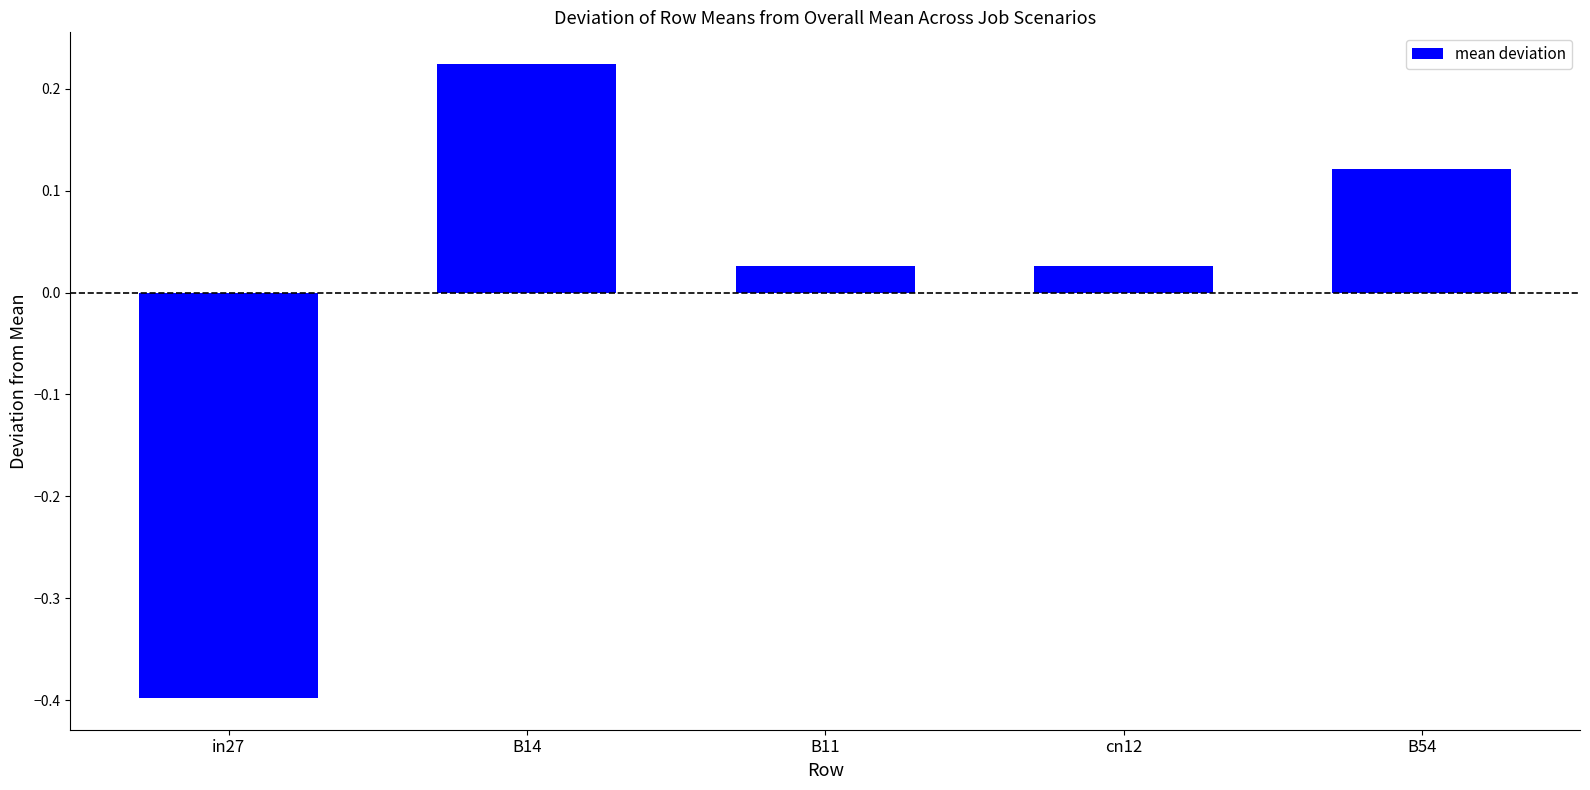

True or false: the data shows 0.2 at B54.

False